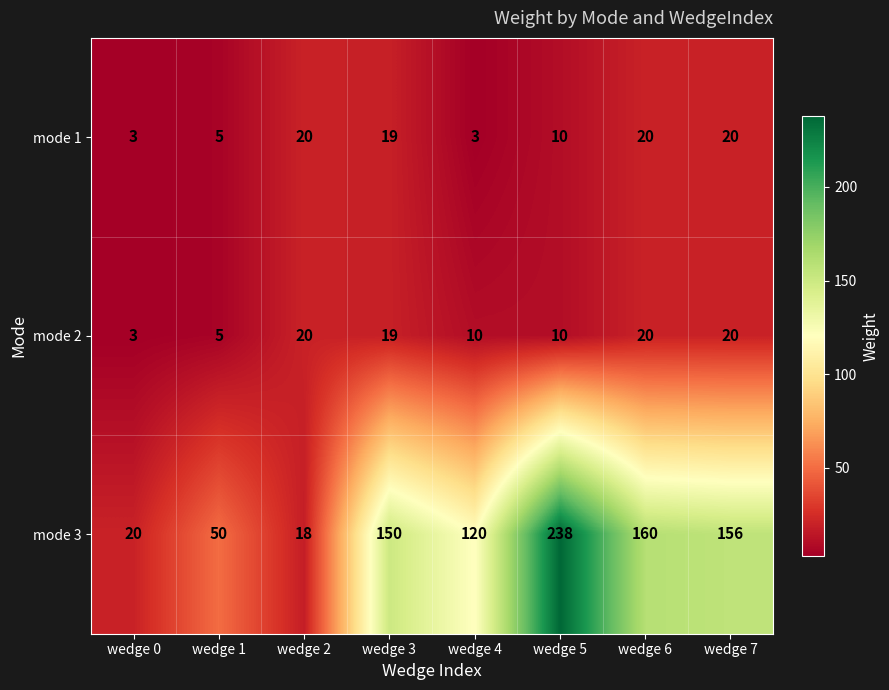

Is it true that mode 1 equals 26 at wedge 3?

False